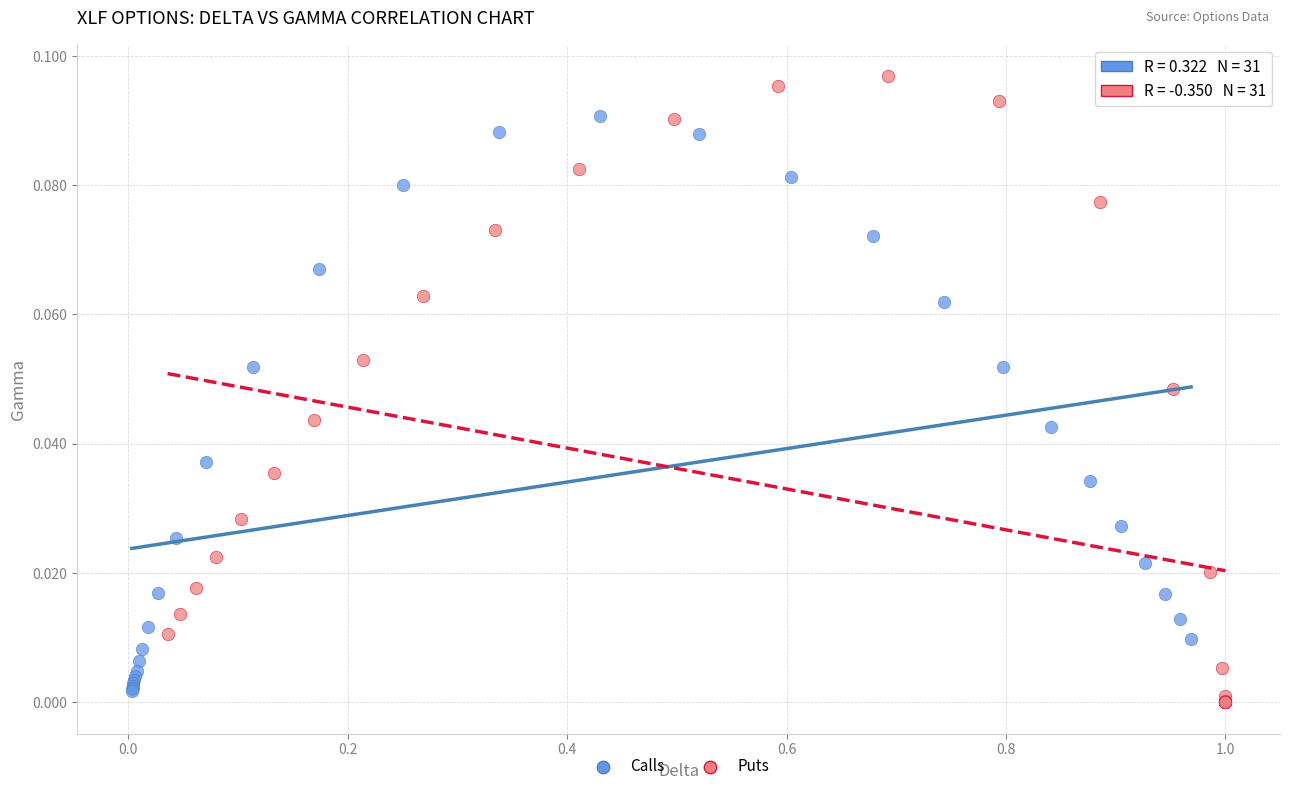

Which series reaches the minimum Y coordinate?

Puts